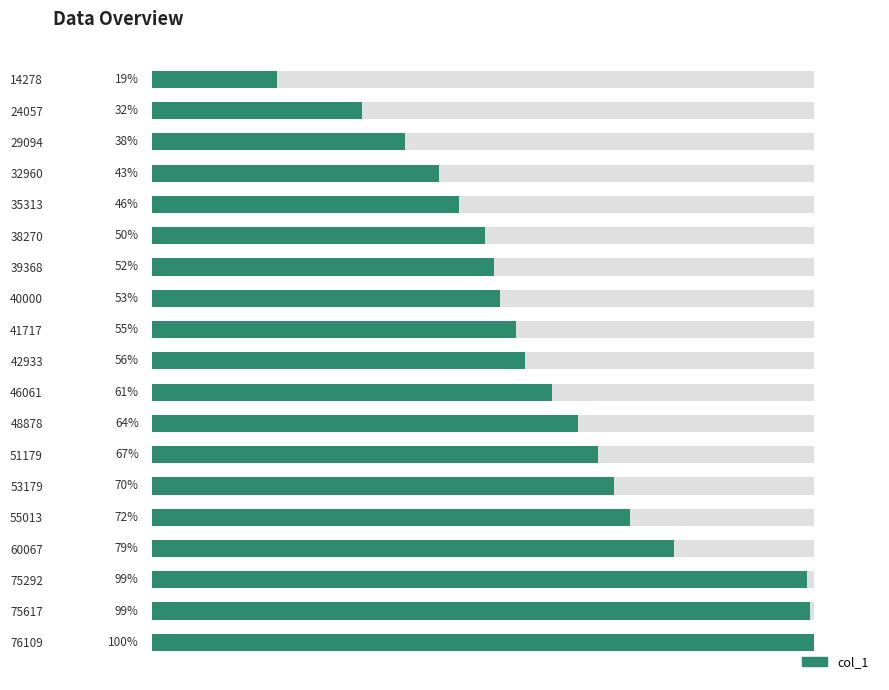

What is the difference between the second highest and minimum values?

80.5